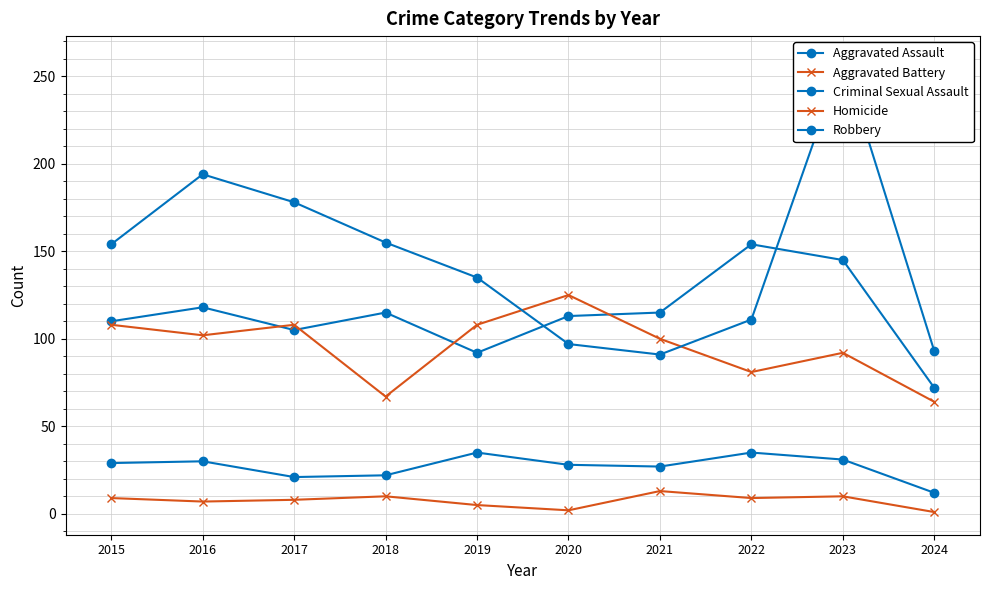

Which label corresponds to the smallest value in the chart?

2024